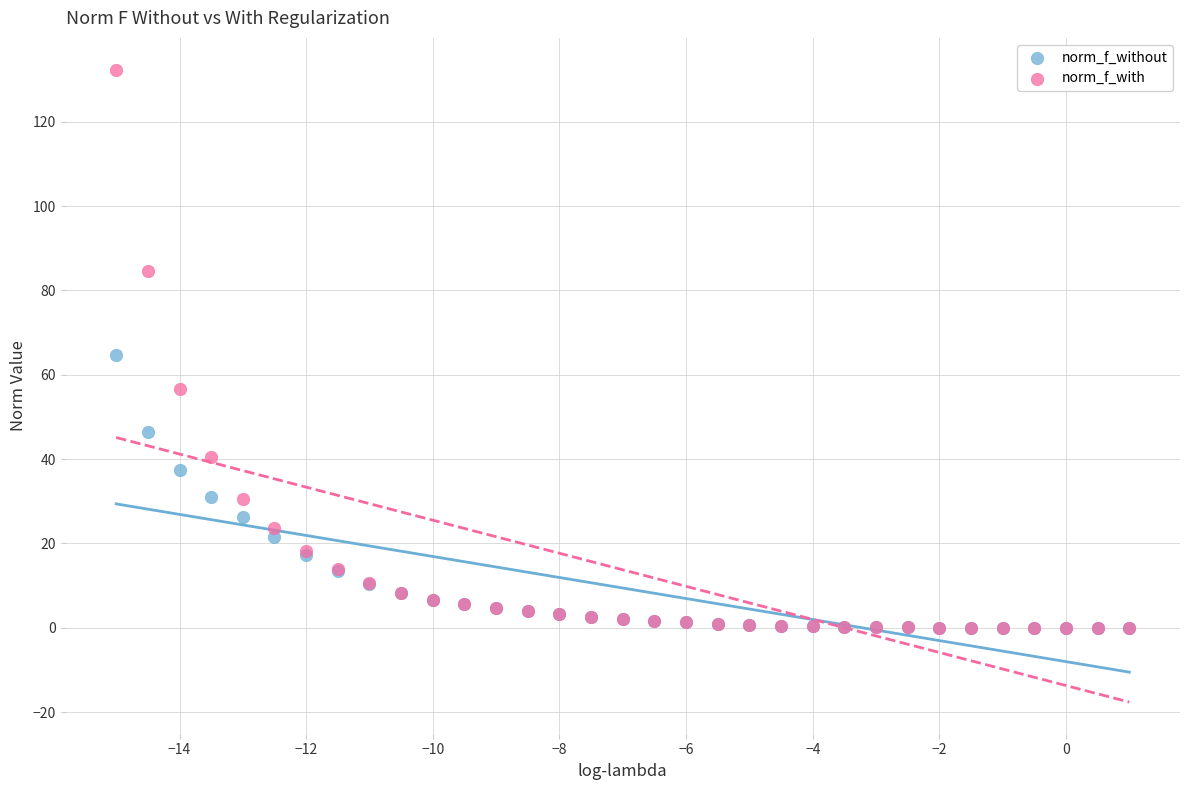

What are all the series names shown in the legend?

norm_f_without, norm_f_with